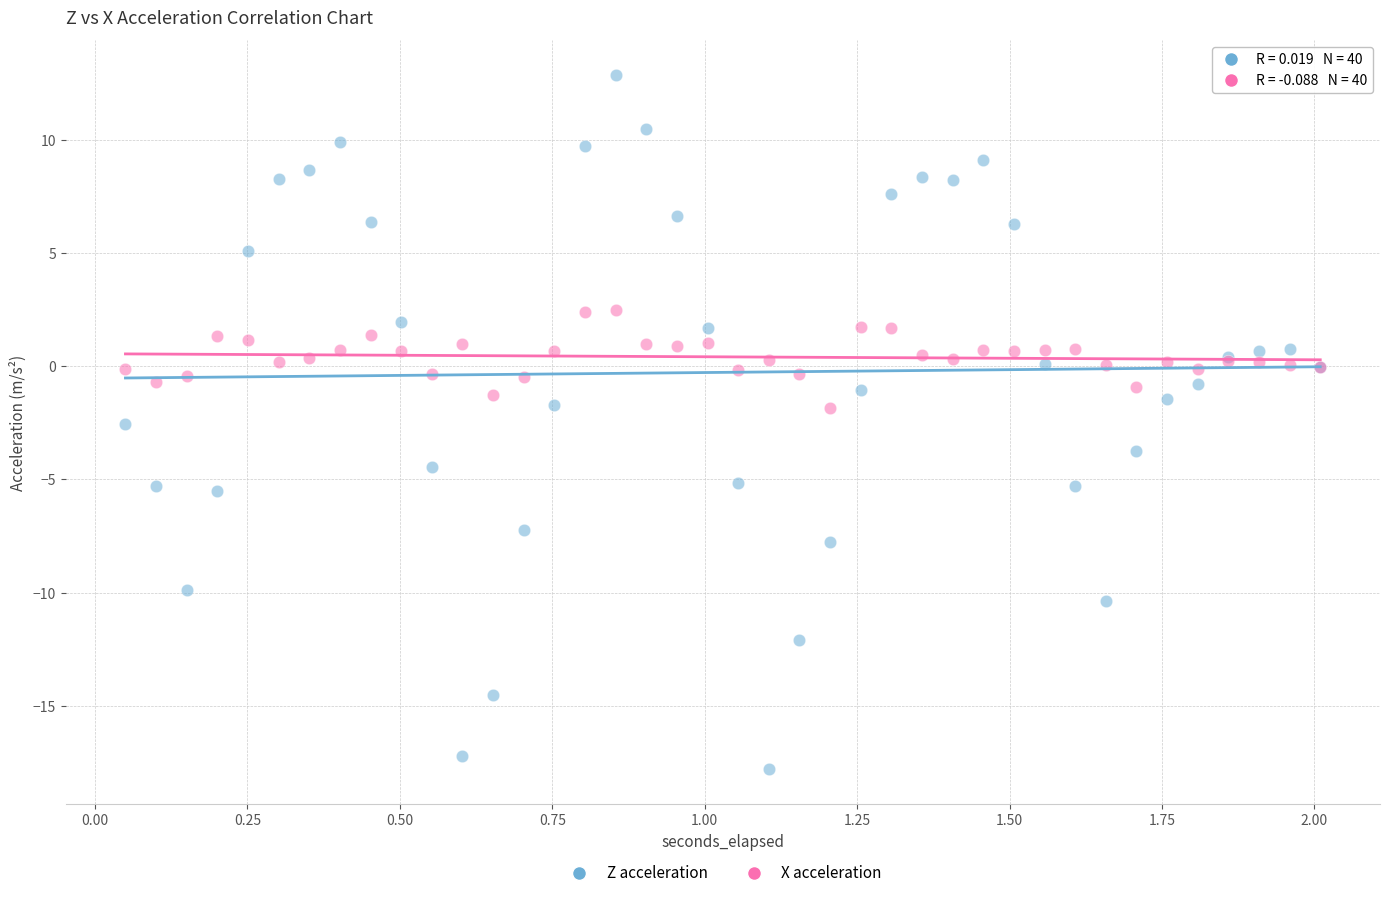

Which series reaches the maximum Y coordinate?

Z acceleration